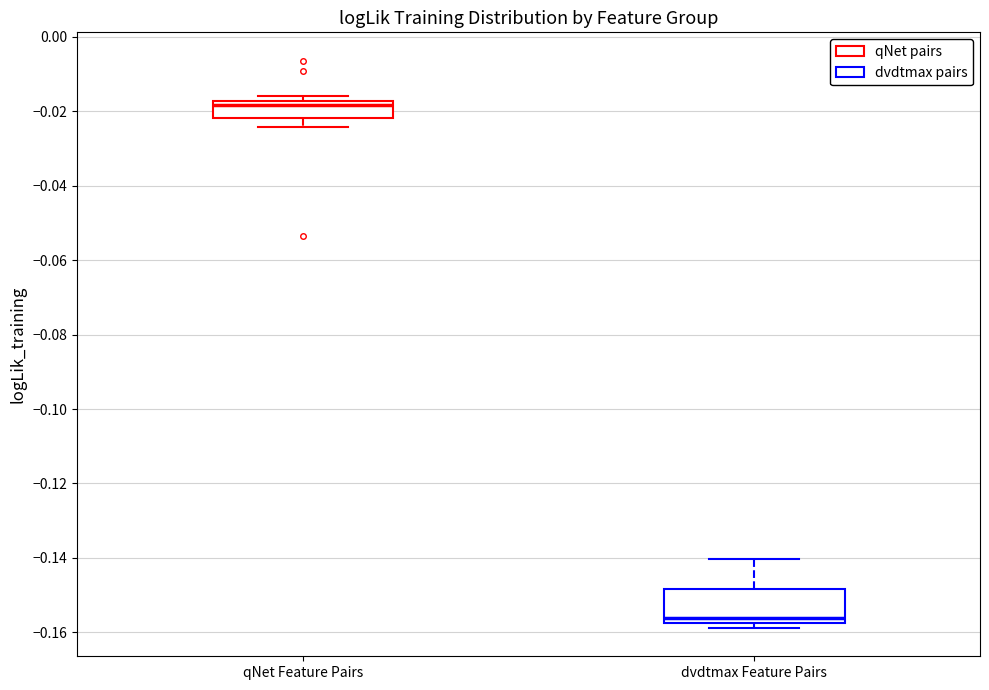

Reading left to right, read every box against the y-axis: the position of its median line, the range the box covers, and the ends of its whiskers. The values are not printed on the chart, so give them approximately, as read against the axis.

qNet Feature Pairs: median -0.018 (just below the box's upper edge), box -0.022 to -0.018, whiskers -0.024 to -0.016
dvdtmax Feature Pairs: median -0.156, box -0.158 to -0.148, whiskers -0.158 (just below the box's lower edge) to -0.140